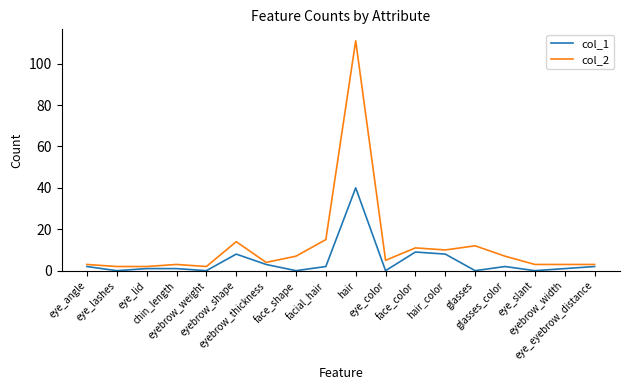

At how many categories does at least one series exceed 56?

1